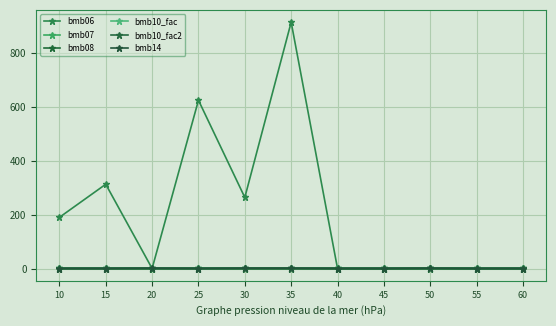

Is this an area chart (filled region under the line)?

No